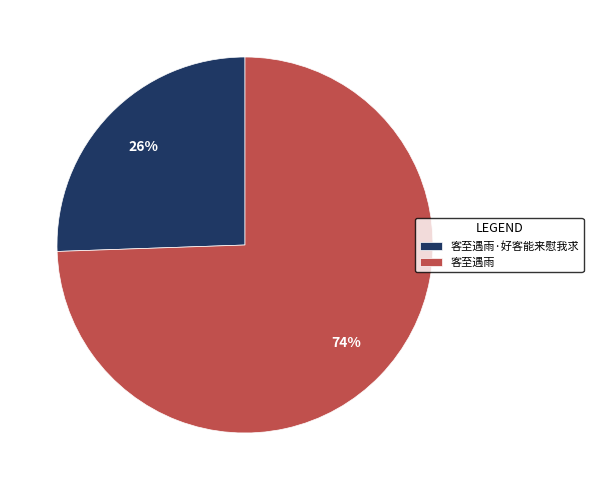

Which has a higher value, 客至遇雨 or 客至遇雨·好客能来慰我求?

客至遇雨